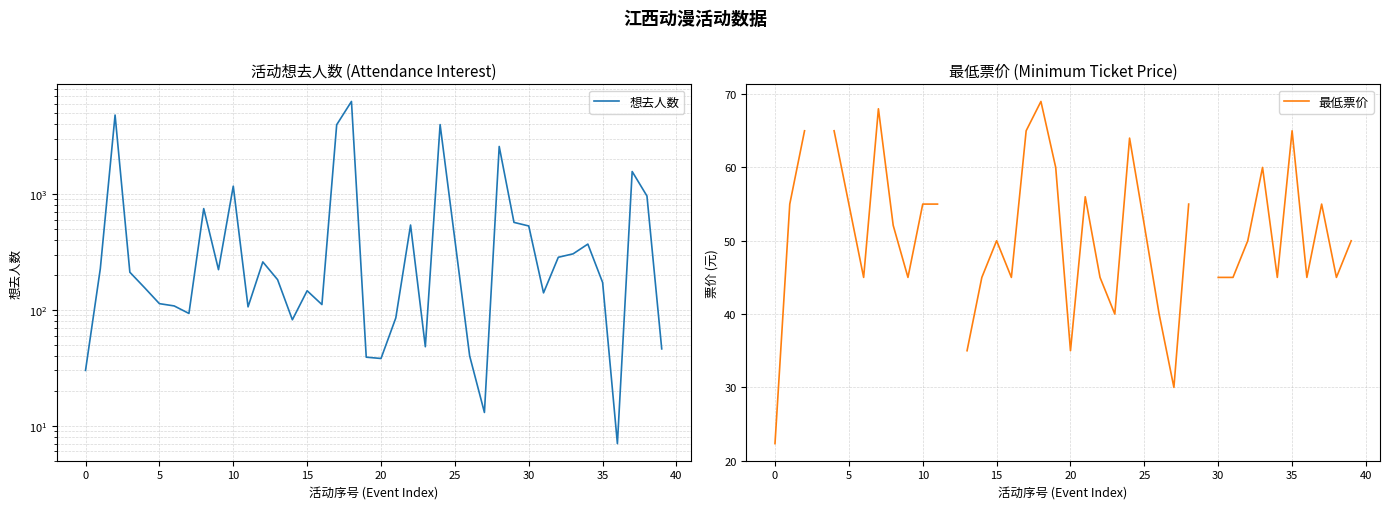

How many lines are shown in the chart?

2